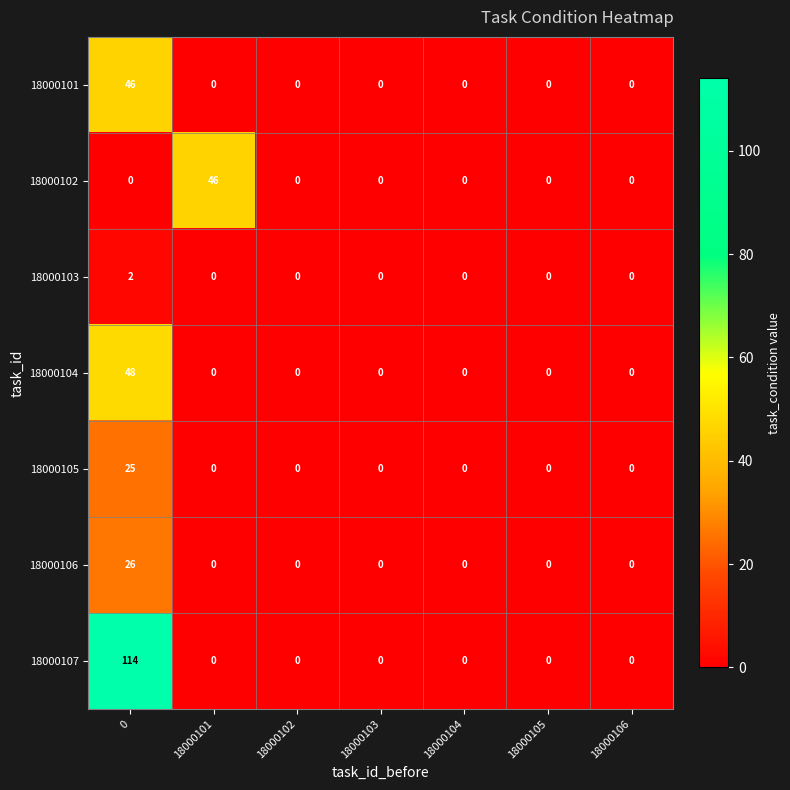

Which series changed the most between 0 and 18000106?

18000107